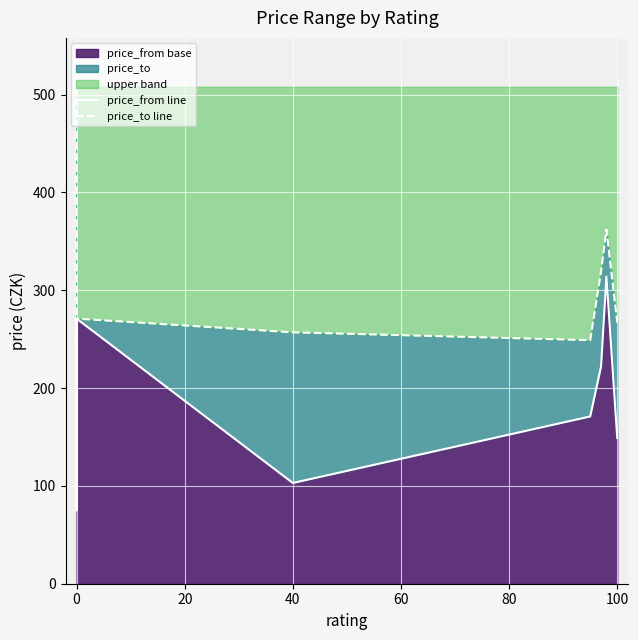

True or false: price_to line and price_from line intersect in this chart.

False